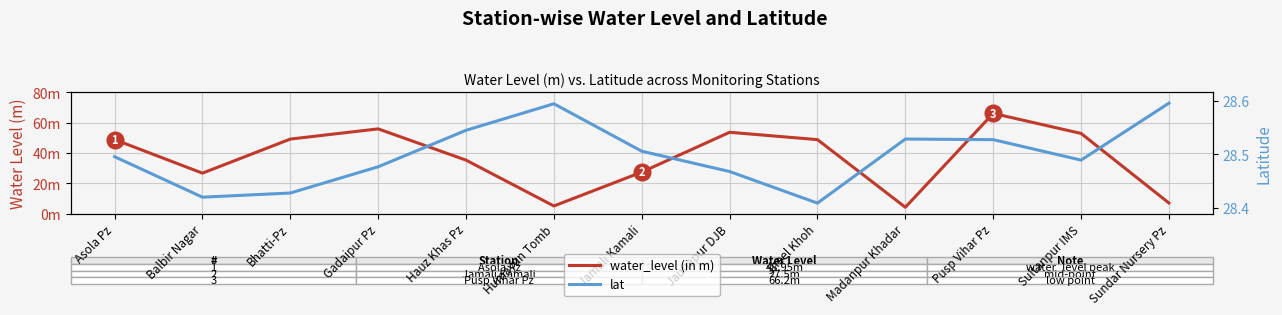

What is the label of the 5th point from the left?

Hauz Khas Pz